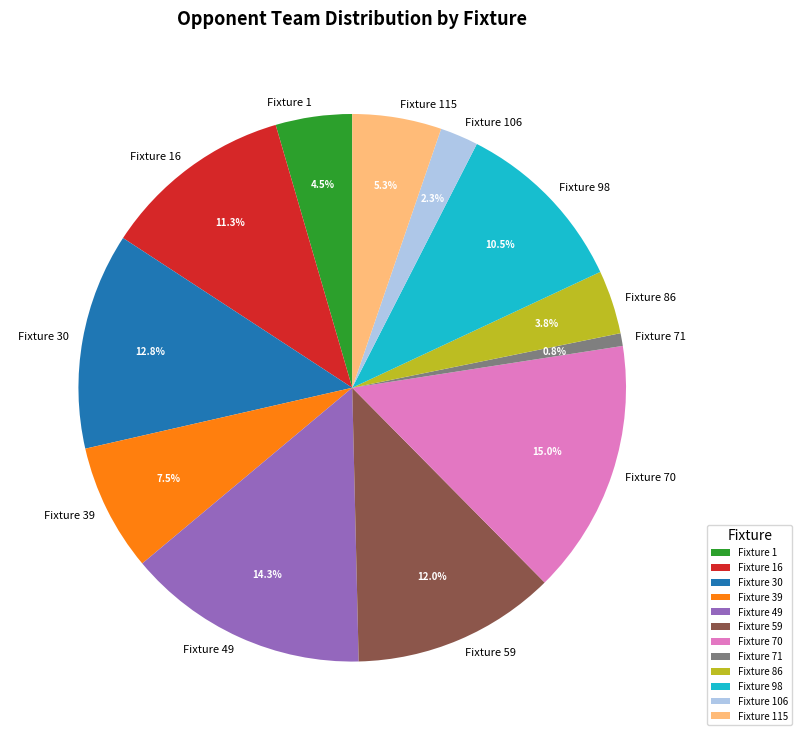

How many slices are in this pie chart?

12